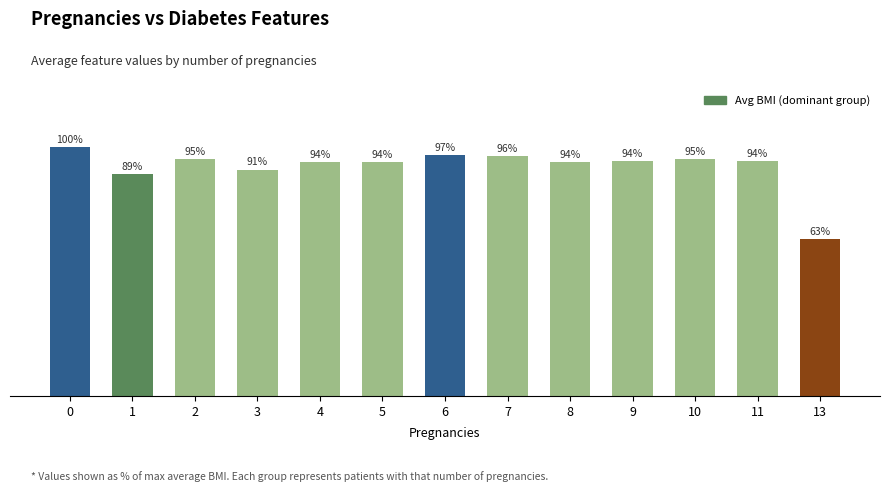

What is the difference between the second highest and minimum values?

11.8